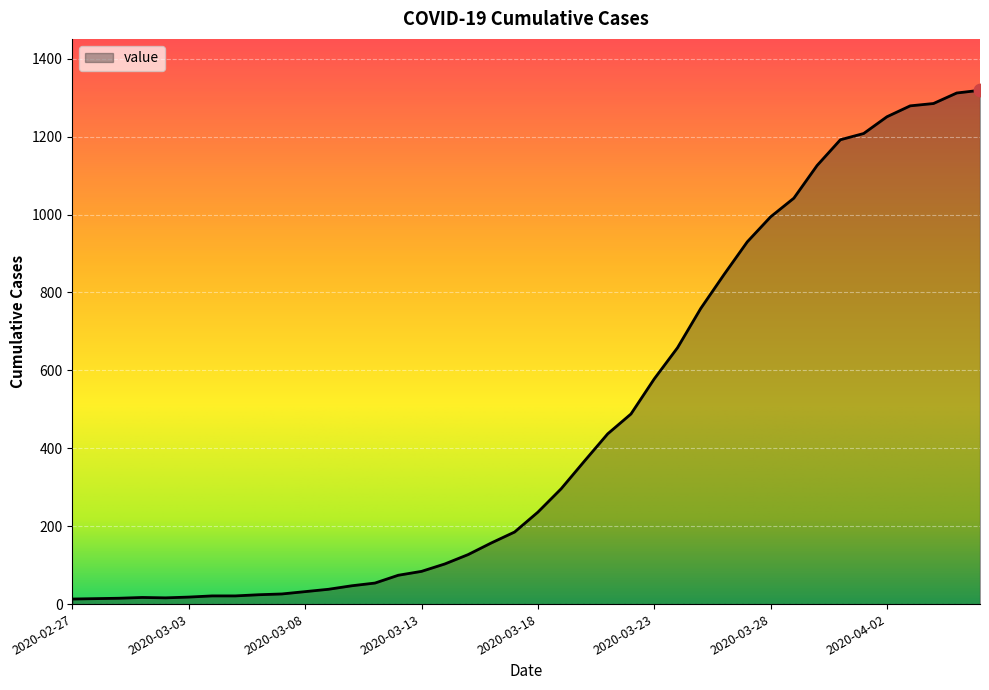

What is the difference between the maximum and minimum values?

1306